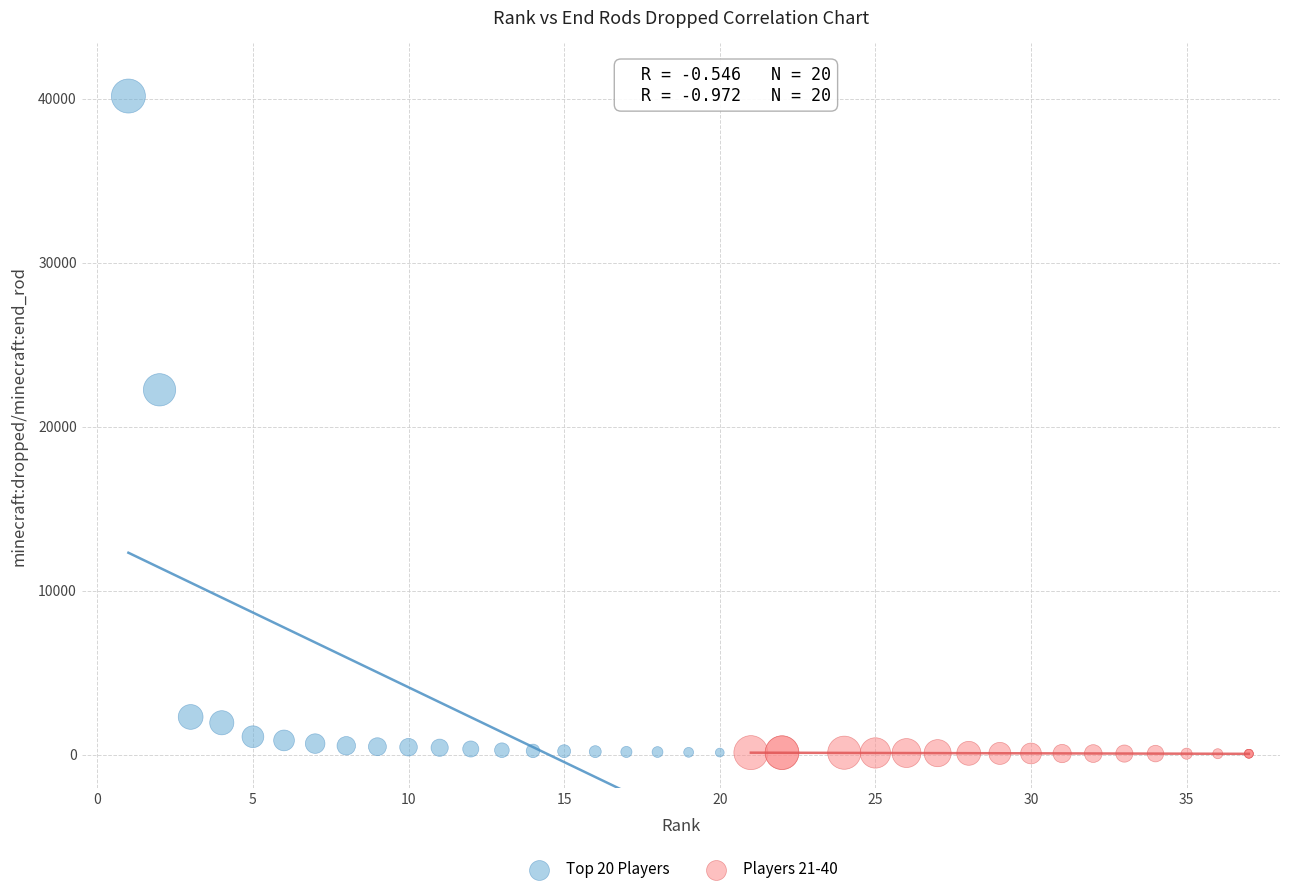

Which series has the widest spread of Y values?

Top 20 Players